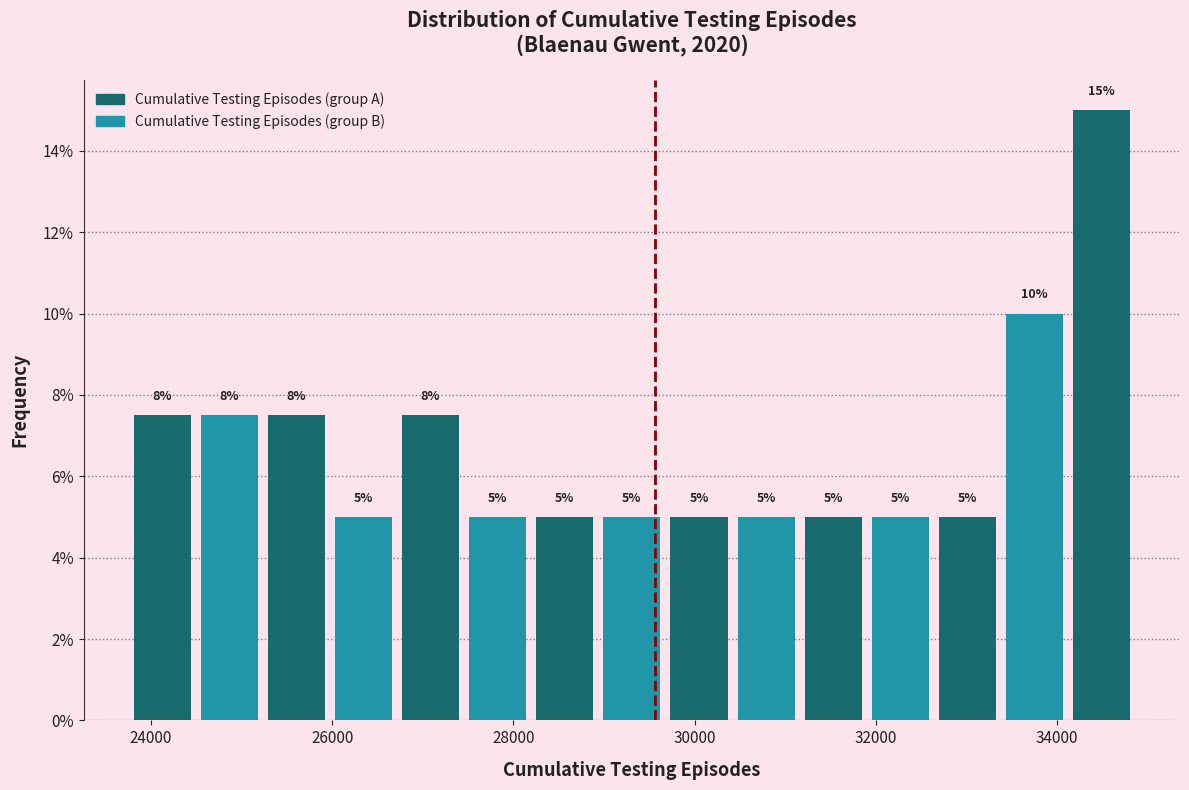

Read against the x-axis, roughly where is the centre of the tallest bar?

34400